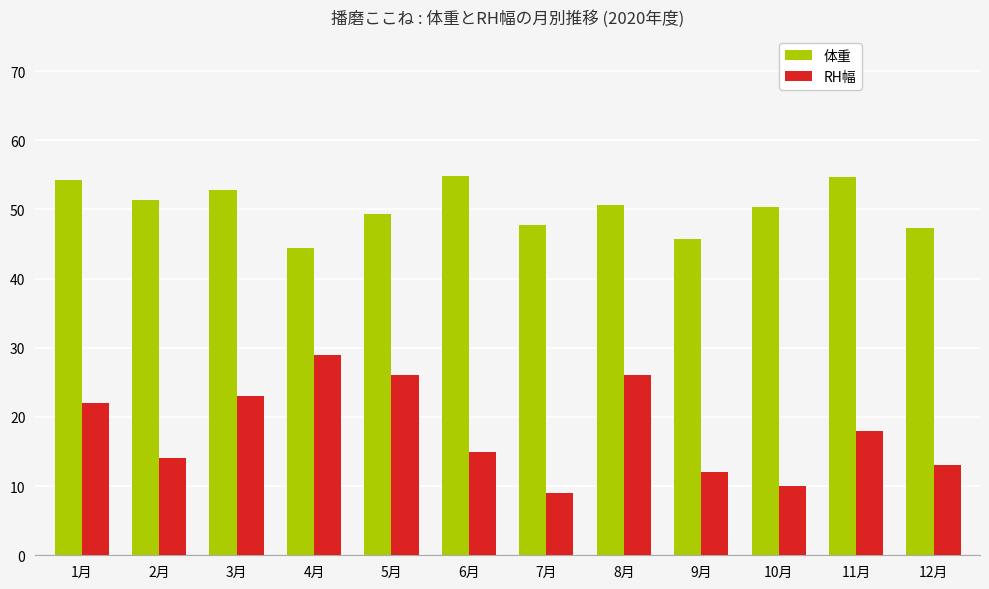

The value of RH幅 at 6月 is 15.0. True or false?

True